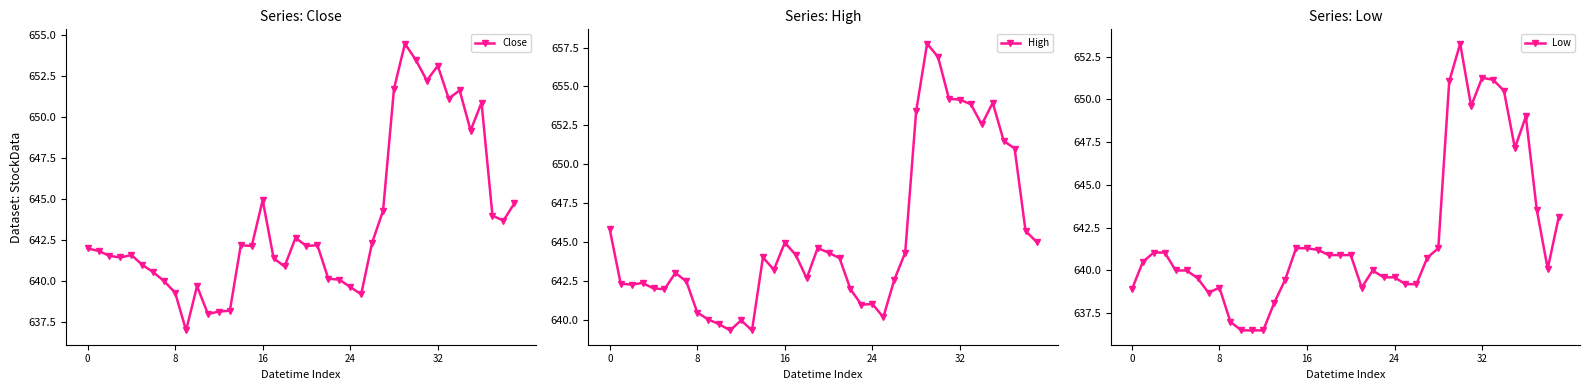

Does the chart display data point markers on the line(s)?

Yes